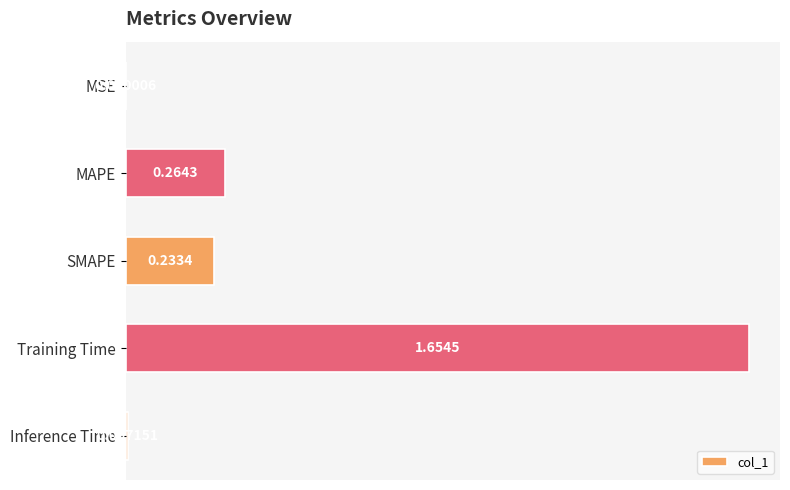

Which category has the highest value across all series?

Training Time